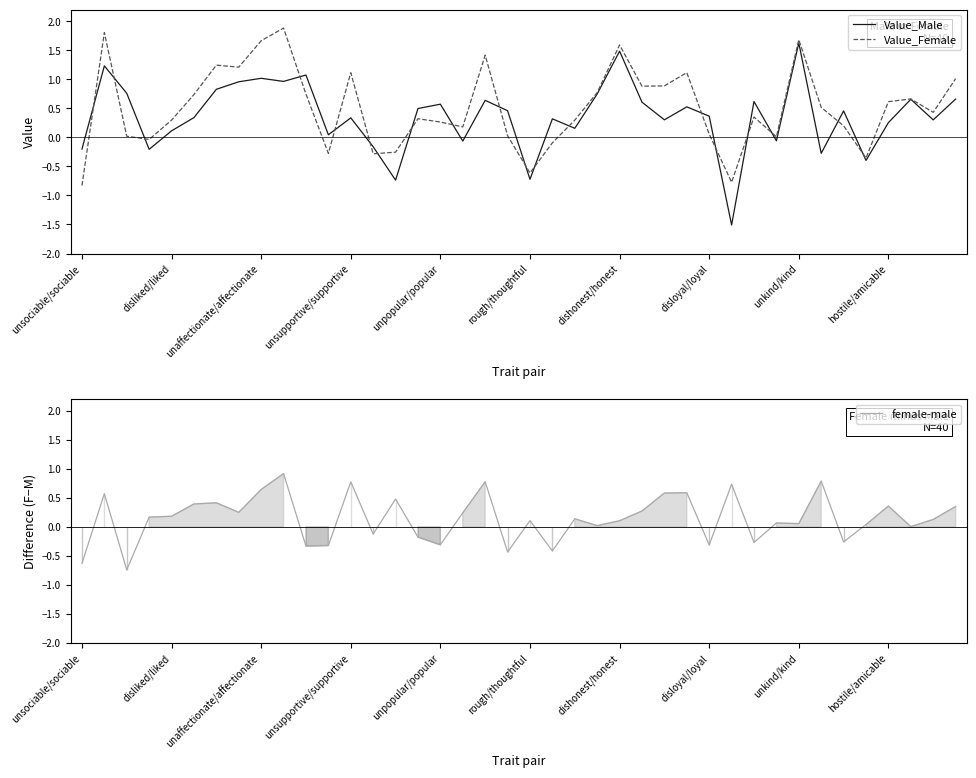

True or false: Value_Female has a value of 0.1 at unpopular/popular.

False